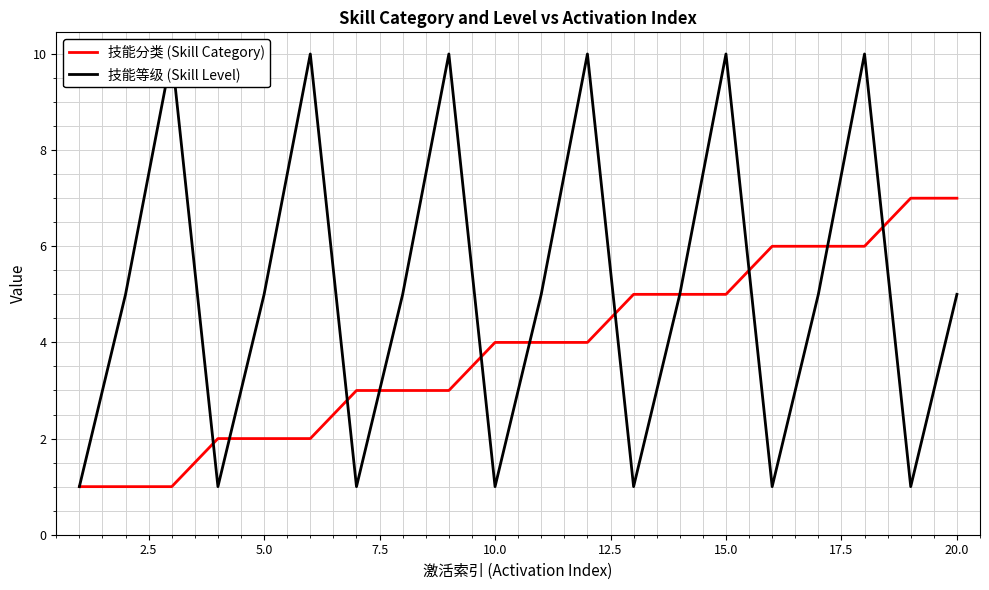

The value of 技能分类 (Skill Category) at 5.0 is 3. True or false?

False